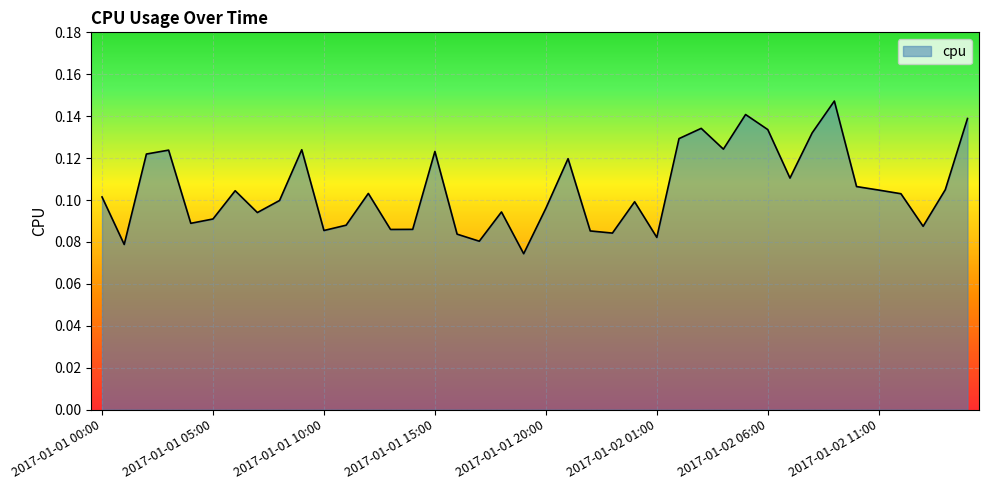

Reading left to right, extract all data points from this chart.

2017-01-01 00:00=0.1	2017-01-01 01:00=0.1	2017-01-01 02:00=0.1	2017-01-01 03:00=0.1	2017-01-01 04:00=0.1	2017-01-01 05:00=0.1	2017-01-01 06:00=0.1	2017-01-01 07:00=0.1	2017-01-01 08:00=0.1	2017-01-01 09:00=0.1	2017-01-01 10:00=0.1	2017-01-01 11:00=0.1	2017-01-01 12:00=0.1	2017-01-01 13:00=0.1	2017-01-01 14:00=0.1	2017-01-01 15:00=0.1	2017-01-01 16:00=0.1	2017-01-01 17:00=0.1	2017-01-01 18:00=0.1	2017-01-01 19:00=0.1	2017-01-01 20:00=0.1	2017-01-01 21:00=0.1	2017-01-01 22:00=0.1	2017-01-01 23:00=0.1	2017-01-02 00:00=0.1	2017-01-02 01:00=0.1	2017-01-02 02:00=0.1	2017-01-02 03:00=0.1	2017-01-02 04:00=0.1	2017-01-02 05:00=0.1	2017-01-02 06:00=0.1	2017-01-02 07:00=0.1	2017-01-02 08:00=0.1	2017-01-02 09:00=0.1	2017-01-02 10:00=0.1	2017-01-02 11:00=0.1	2017-01-02 12:00=0.1	2017-01-02 13:00=0.1	2017-01-02 14:00=0.1	2017-01-02 15:00=0.1